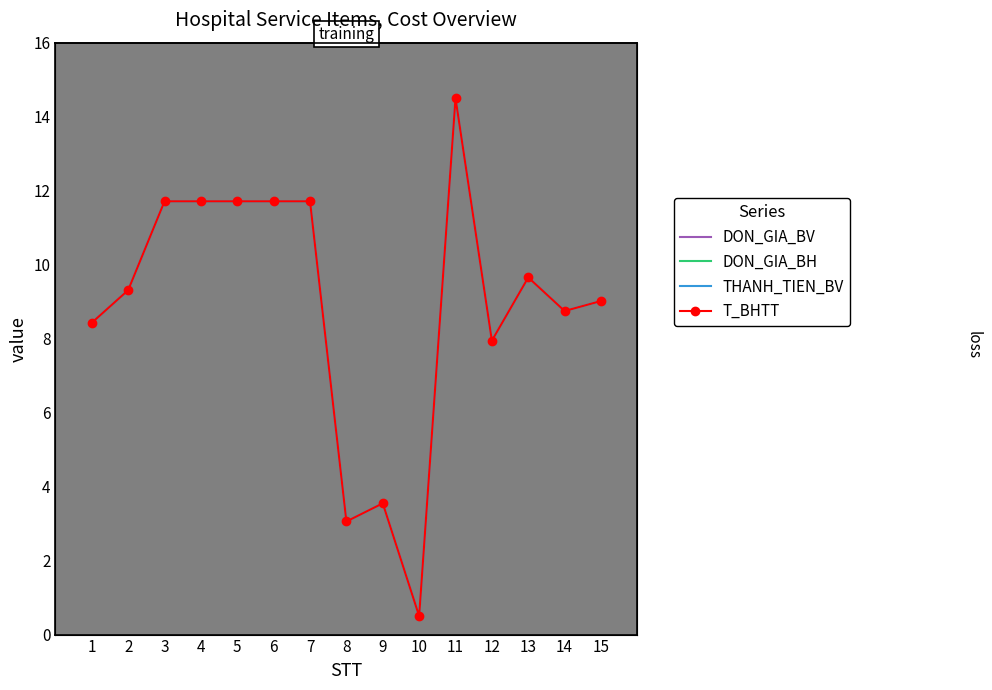

True or false: T_BHTT and THANH_TIEN_BV intersect in this chart.

False